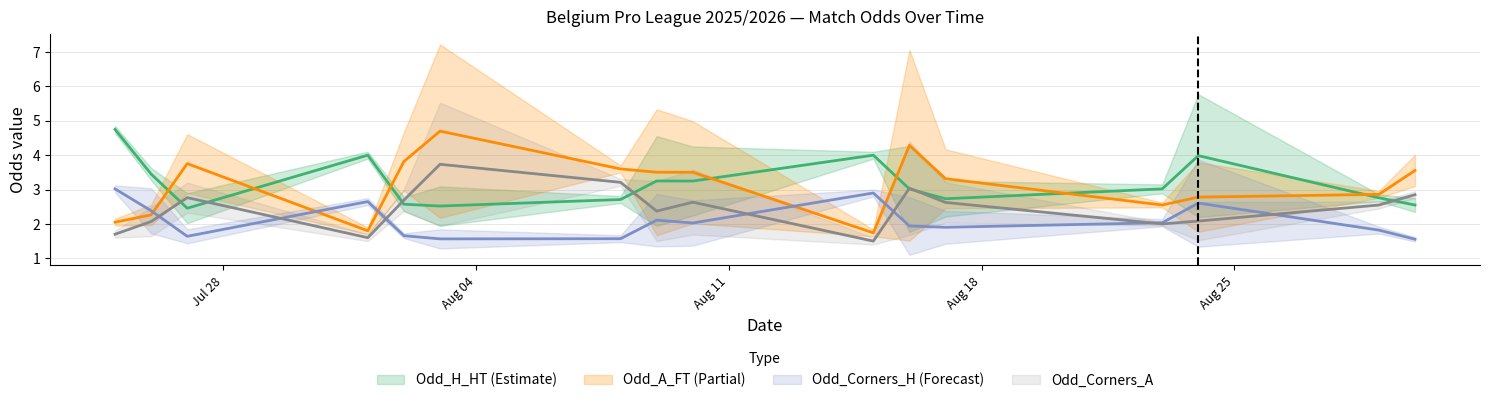

Does the chart have visible grid lines?

Yes